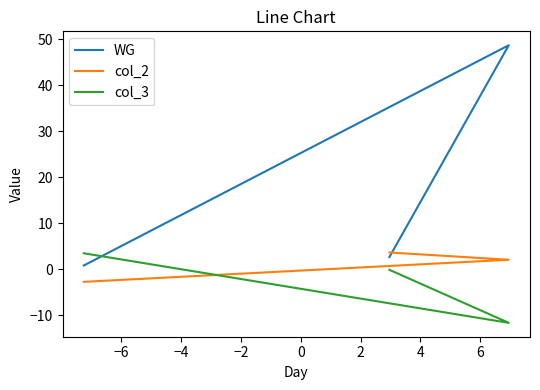

Reading left to right, extract all data points from this chart.

WG: 2.6	48.7	0.8
col_2: 3.6	2.1	-2.7
col_3: -0.1	-11.7	3.5